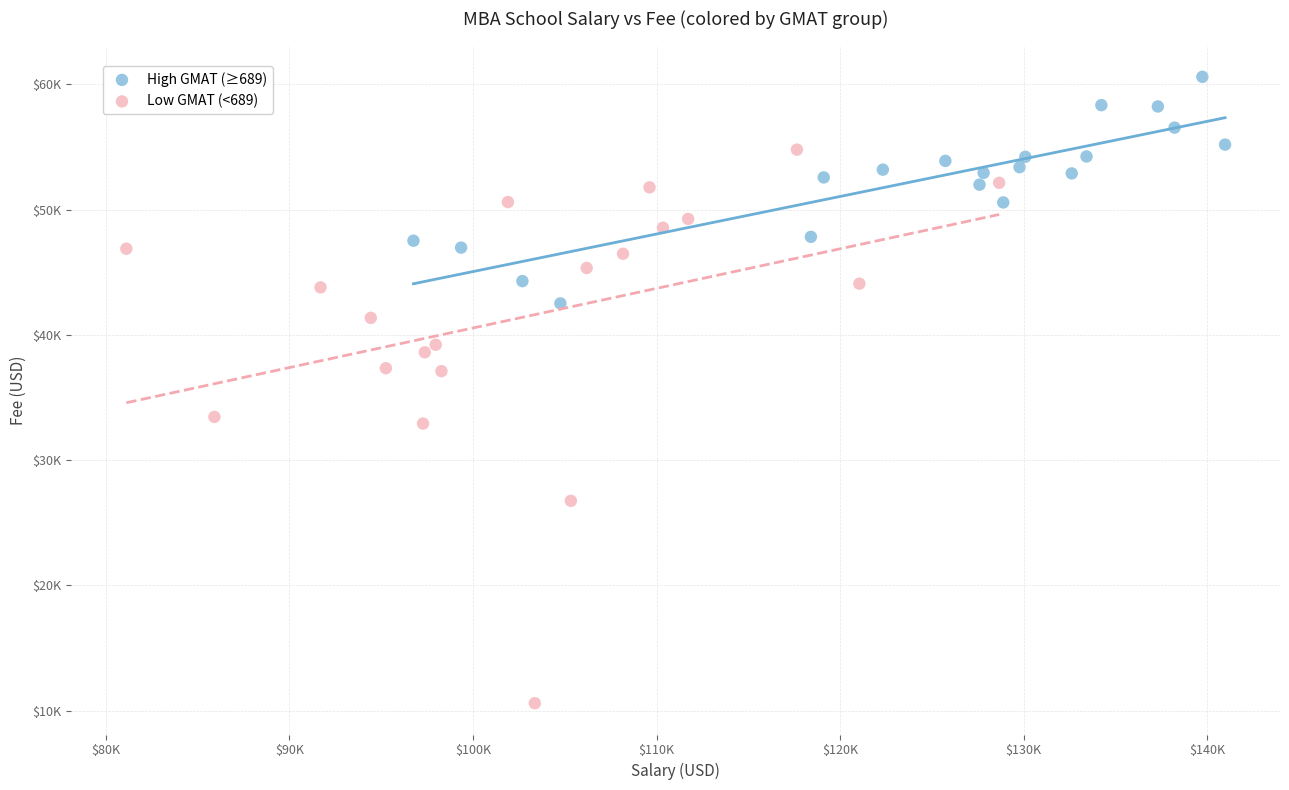

What are all the series names shown in the legend?

High GMAT (≥689), Low GMAT (<689)